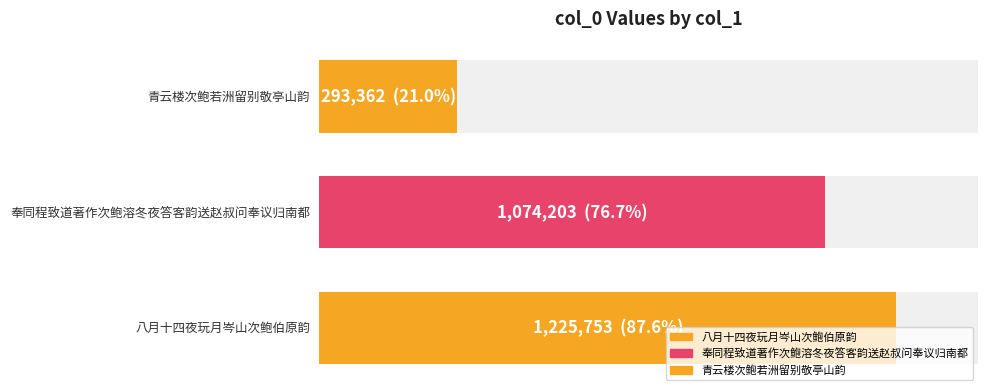

How many bars are there in total?

3